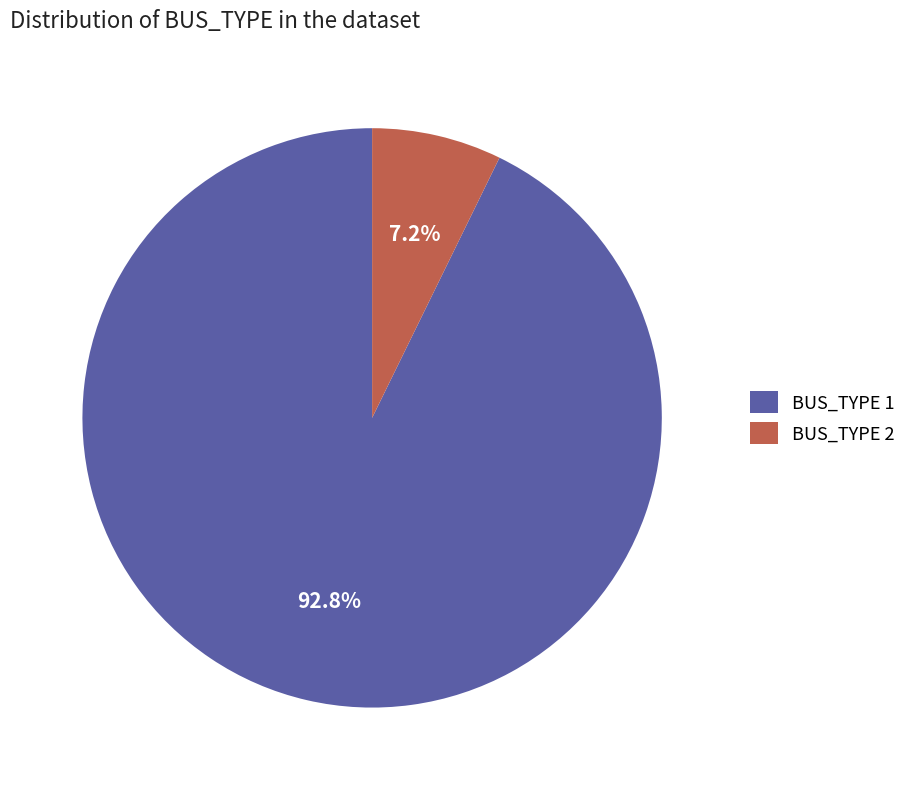

To the nearest percent, what portion does BUS_TYPE 2 represent?

7%